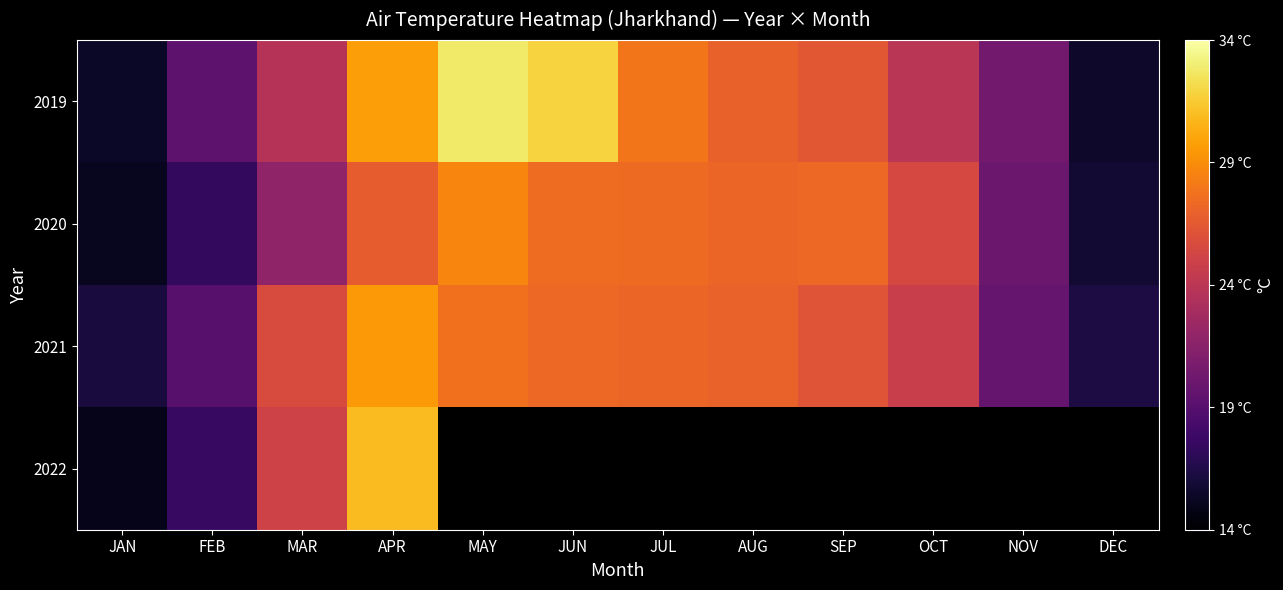

How many categories are shown in the chart?

12